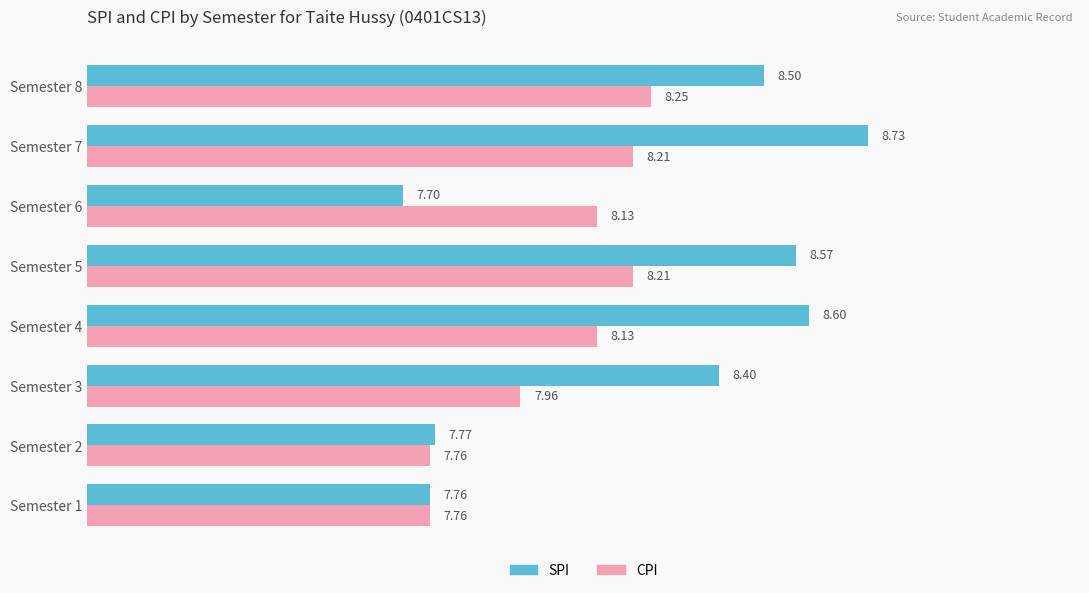

What is the maximum value shown in the chart?

8.7